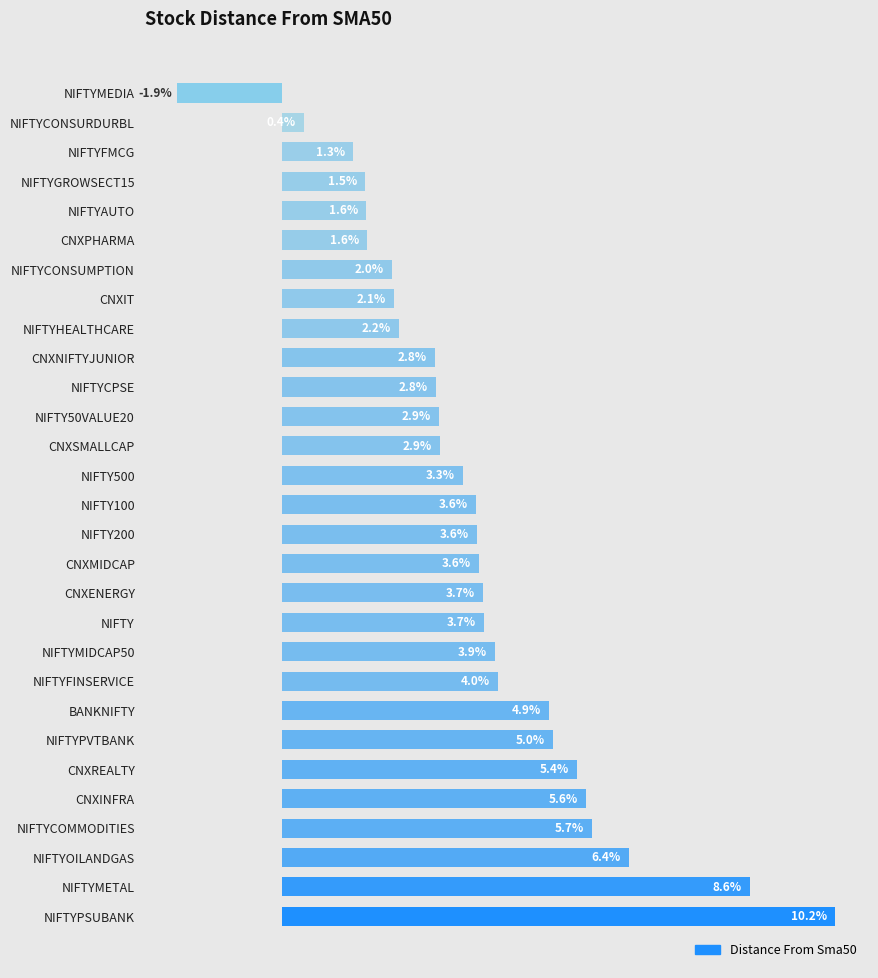

Which has a higher value, NIFTYPVTBANK or CNXMIDCAP?

NIFTYPVTBANK